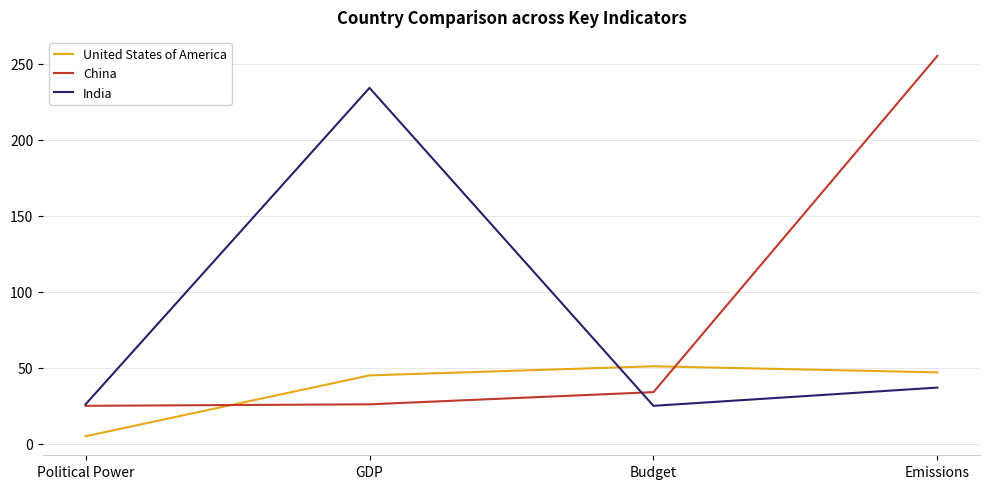

What is the sum of all India values?

322